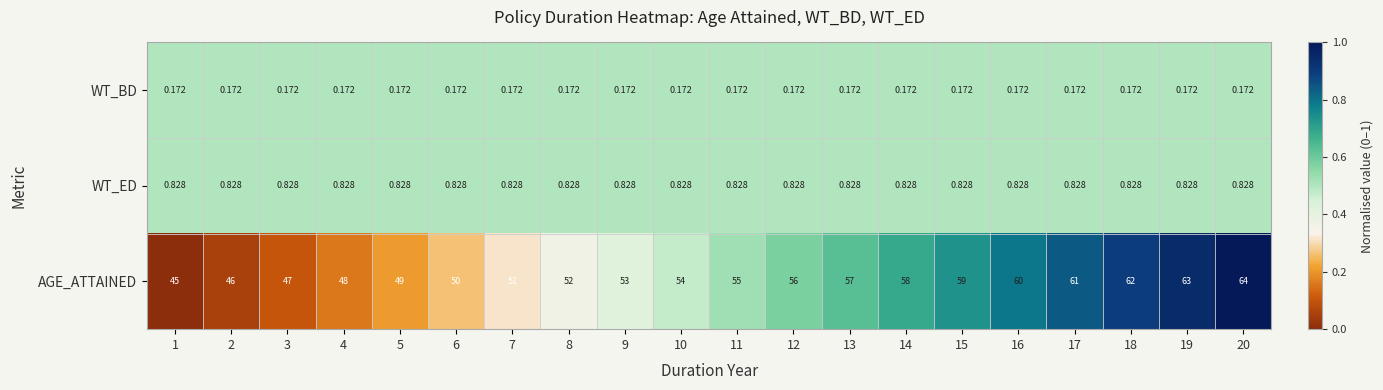

At 17, list the series in order from largest to smallest.

AGE_ATTAINED, WT_ED, WT_BD